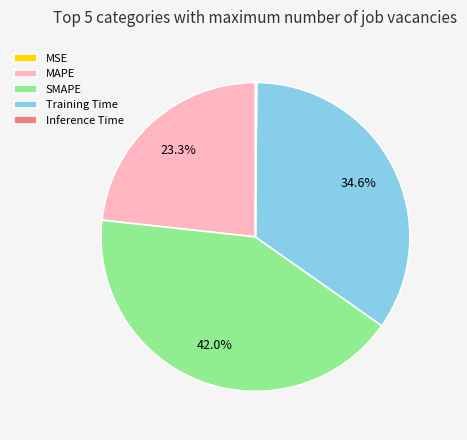

What portion of the pie excludes SMAPE?

58.0%